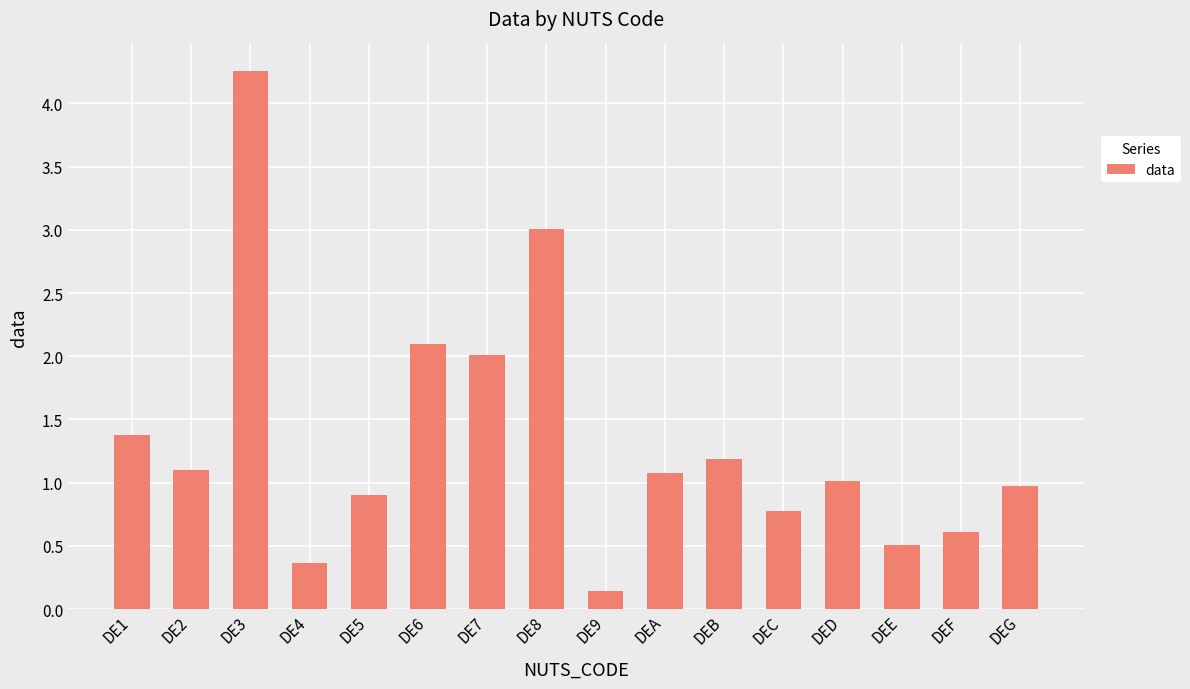

The value at DE8 is 1.6. True or false?

False